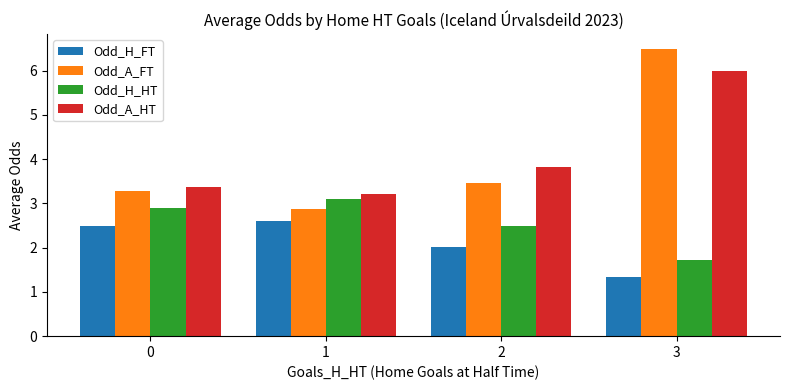

What is the spread (max minus min) of values at 1?

0.6